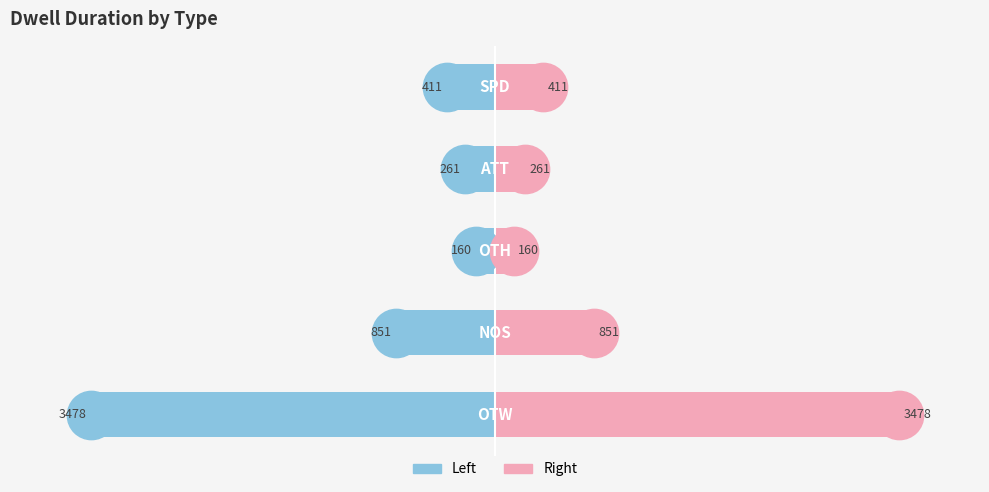

At how many categories does at least one series exceed -69?

5